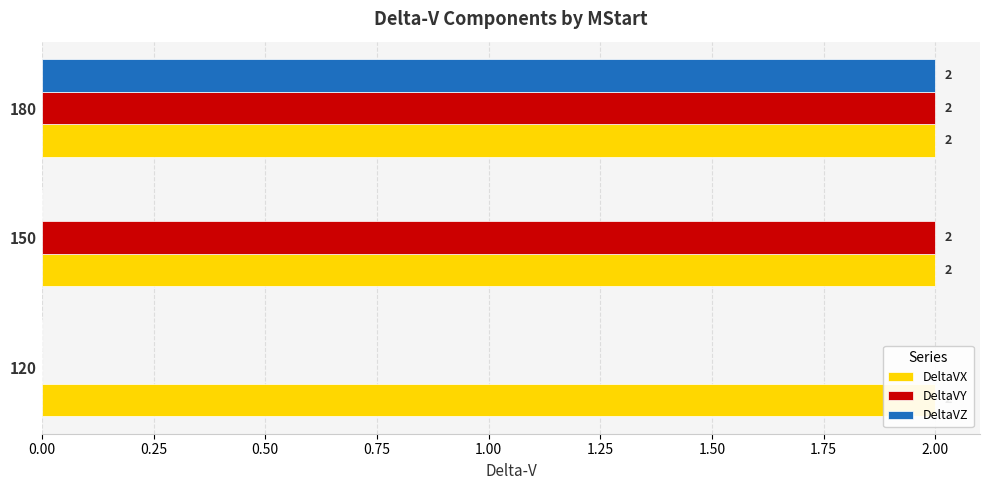

Count the DeltaVZ values in the range 0 to 2.

3